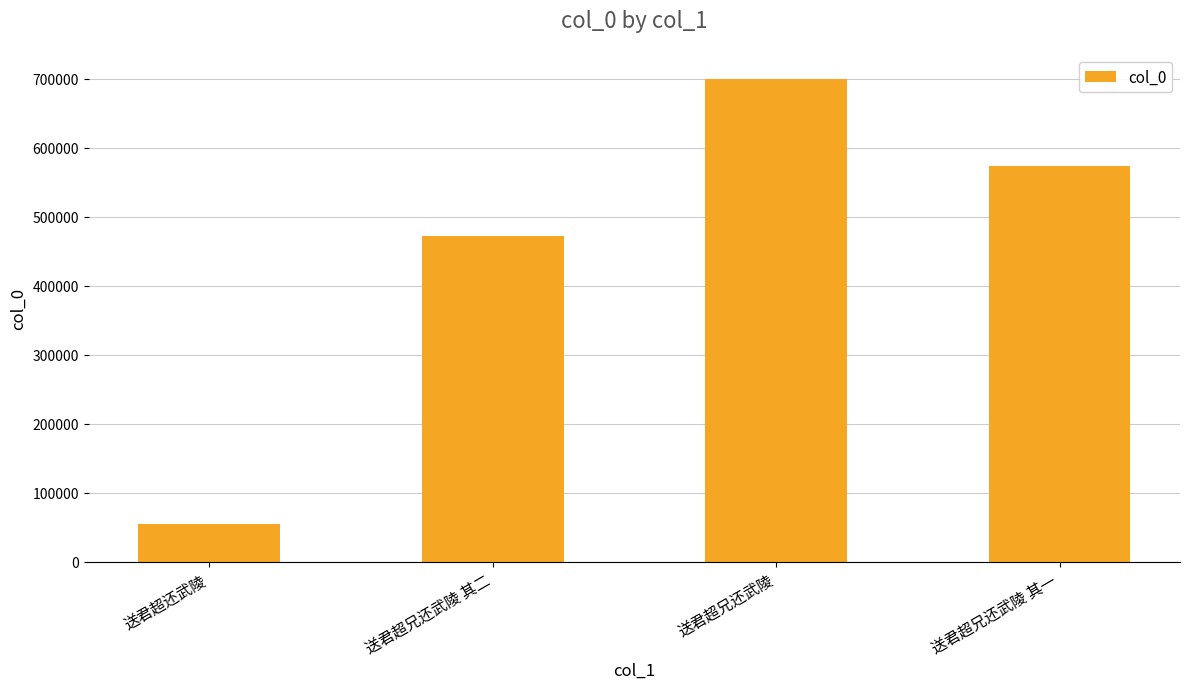

At which label is the value closest to 376746?

送君超兄还武陵 其二